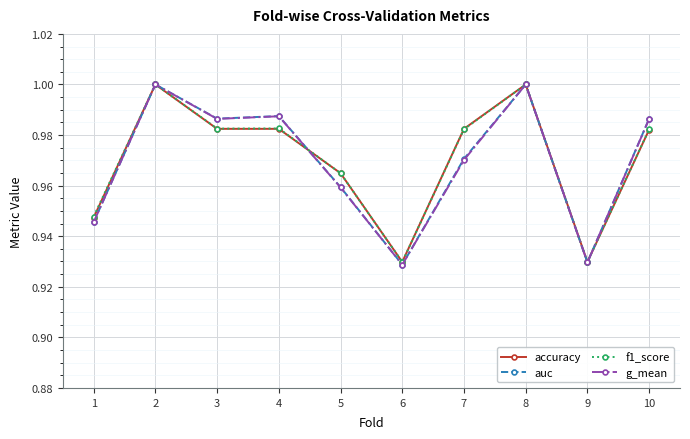

The g_mean series shows 0.4 at 4. True or false?

False